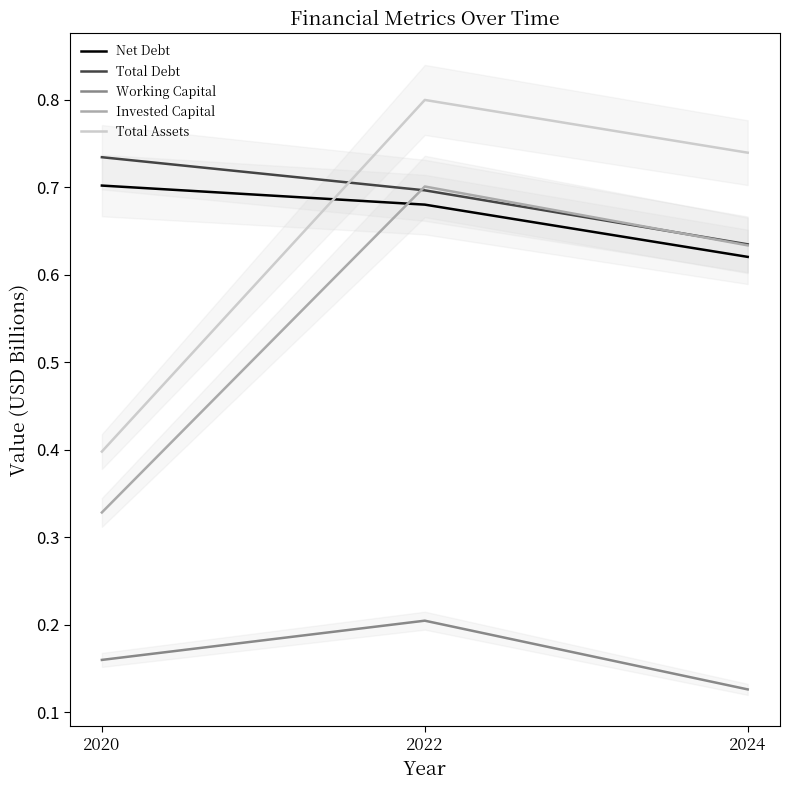

The Invested Capital series shows 0.7 at 2022. True or false?

True